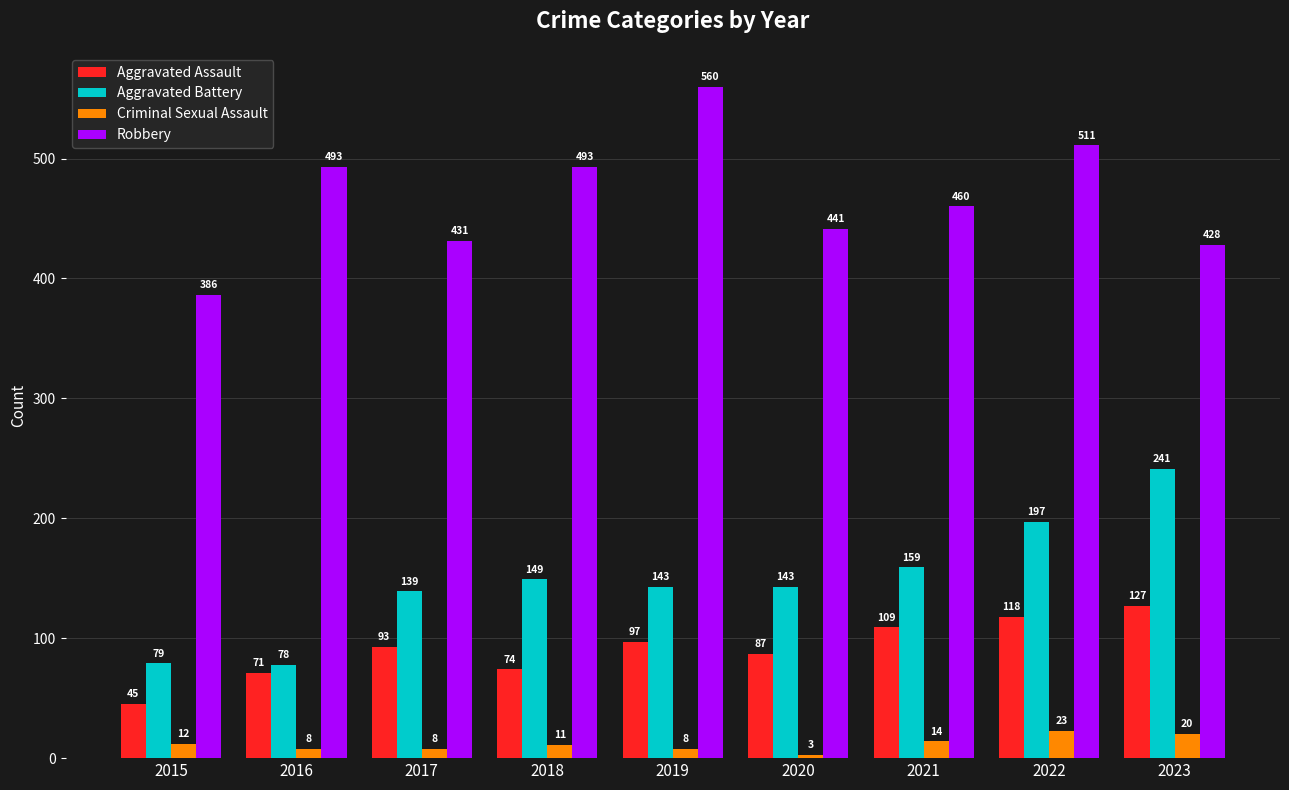

What is the maximum value shown in the chart?

560